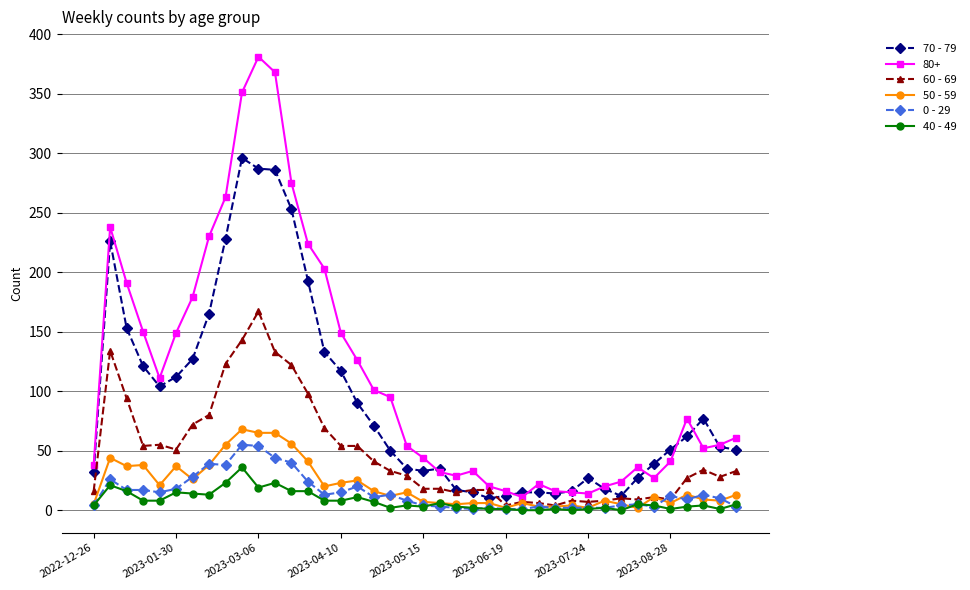

Which series has the widest spread of values?

80+